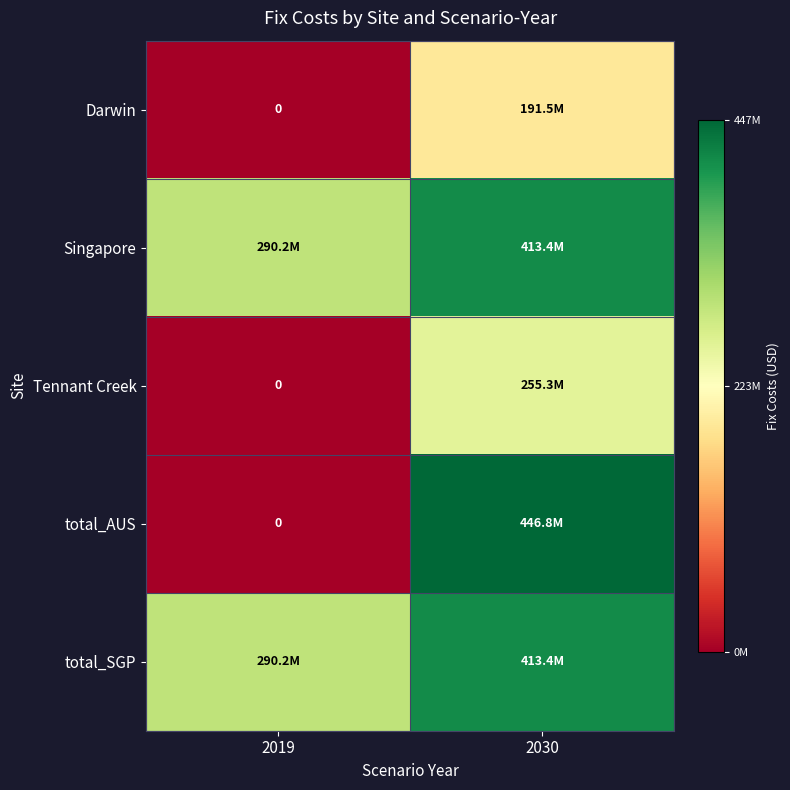

What is the average value of the Singapore series?

351828418.3